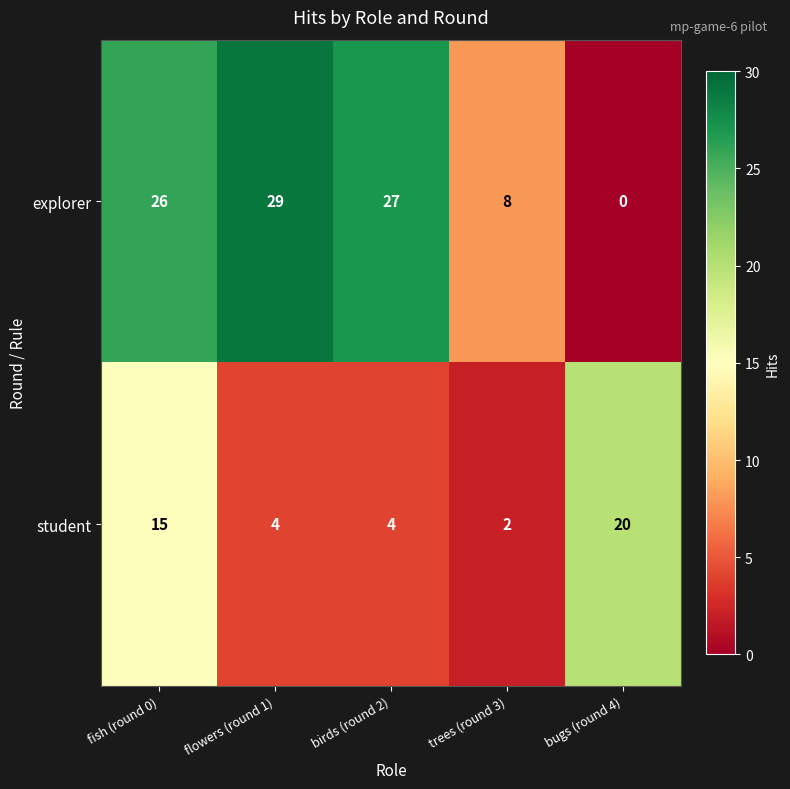

At which category does the chart reach its peak across all series?

flowers (round 1)